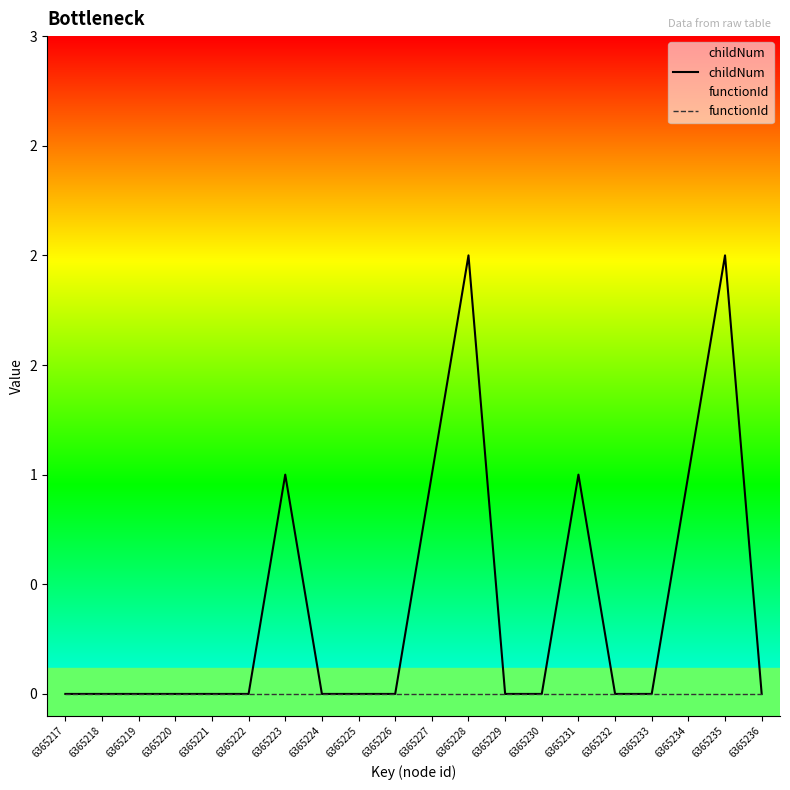

List the labels in order of childNum value, smallest first.

6365217, 6365218, 6365219, 6365220, 6365221, 6365222, 6365224, 6365225, 6365226, 6365229, 6365230, 6365232, 6365233, 6365236, 6365223, 6365227, 6365231, 6365234, 6365228, 6365235